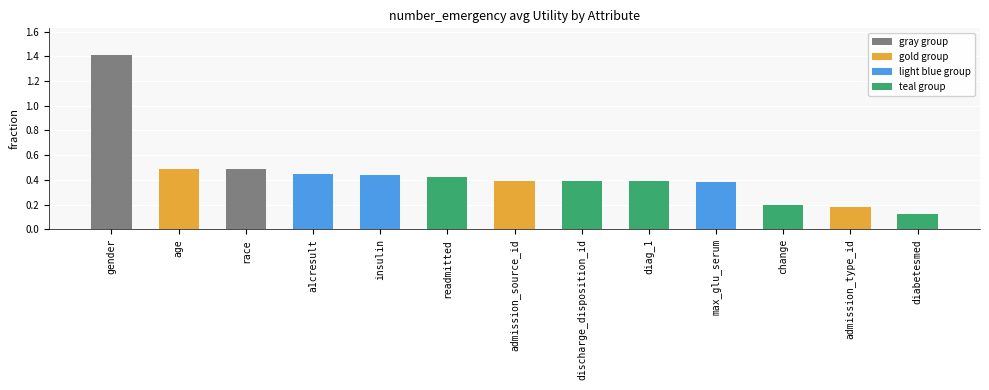

Is it true that the value at admission_type_id is 0.2?

True